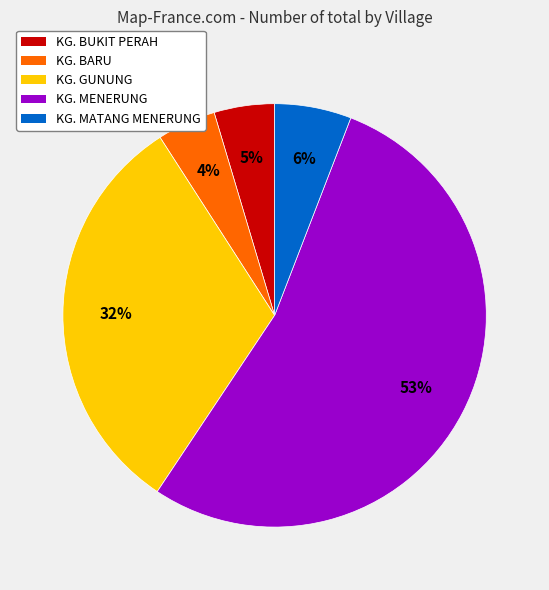

Does KG. MENERUNG represent more than half of the total?

Yes